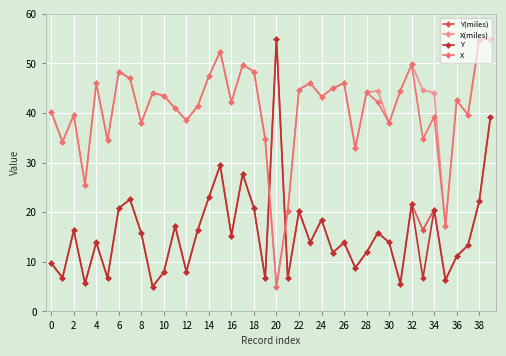

What is the maximum value shown in the chart?

55.0